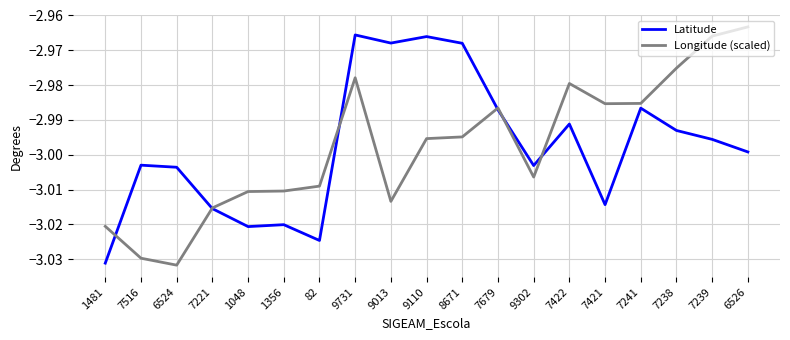

Which category has the highest value in the Longitude (scaled) series?

6526